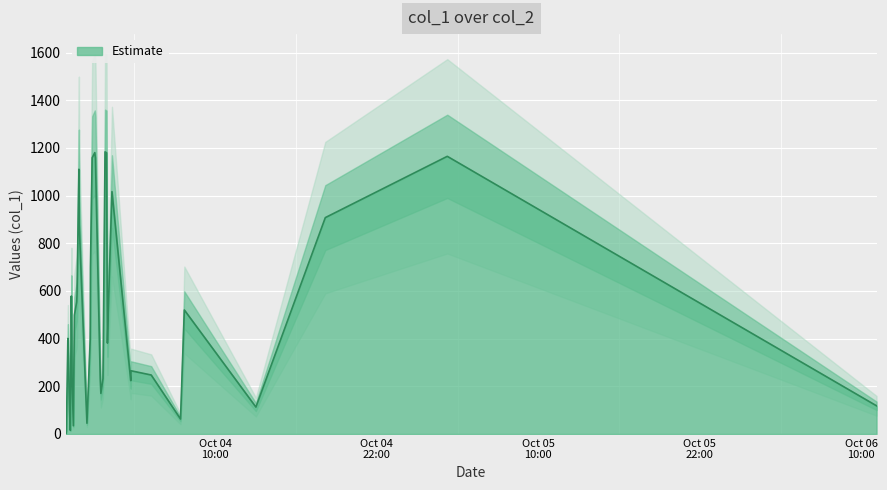

At which category does the data reach its first local valley?

2018-10-03 23:14:07